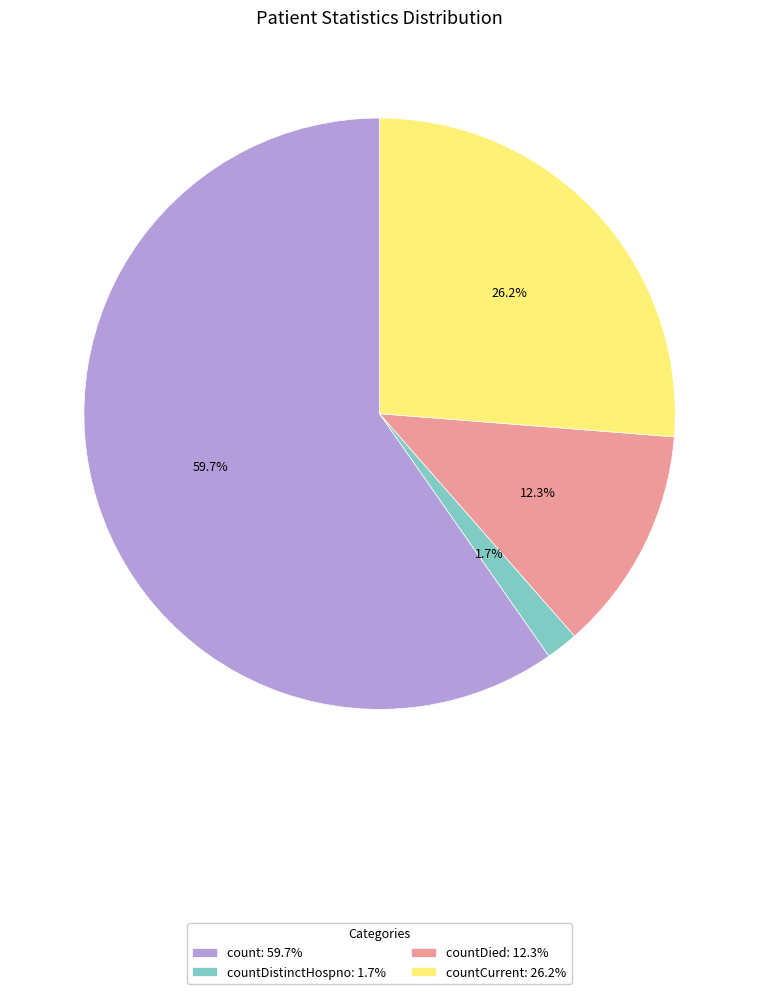

What is the majority slice?

count: 59.7%